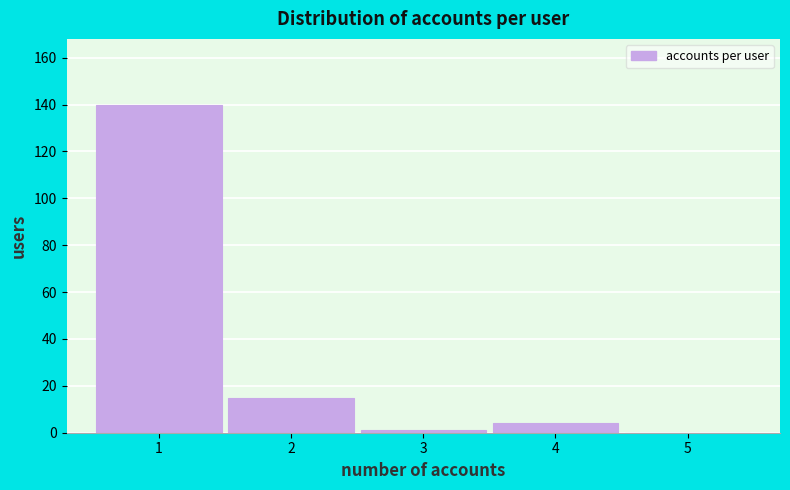

What is the height of the bar covering 0.5 to 1.5 on the x-axis? The values are not printed on the chart, so give them approximately, as read against the axis.

140